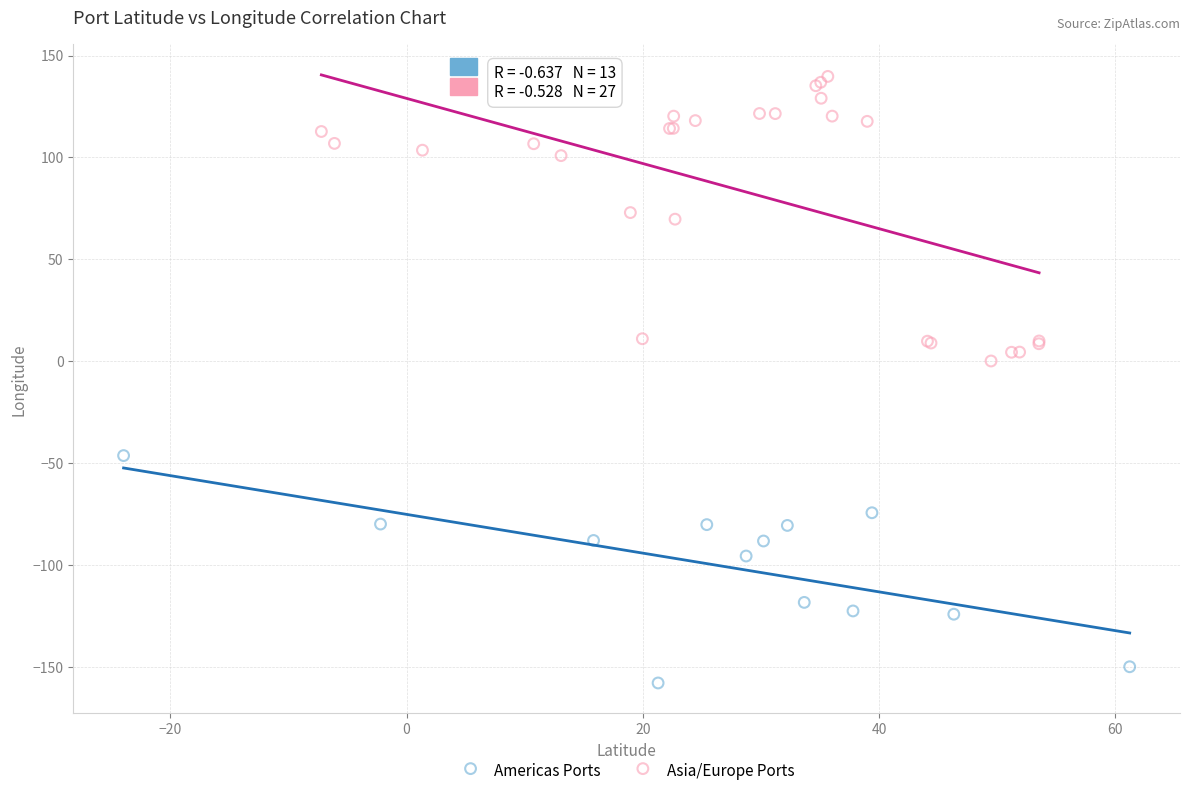

Which series contains the lowest Y value?

Americas Ports